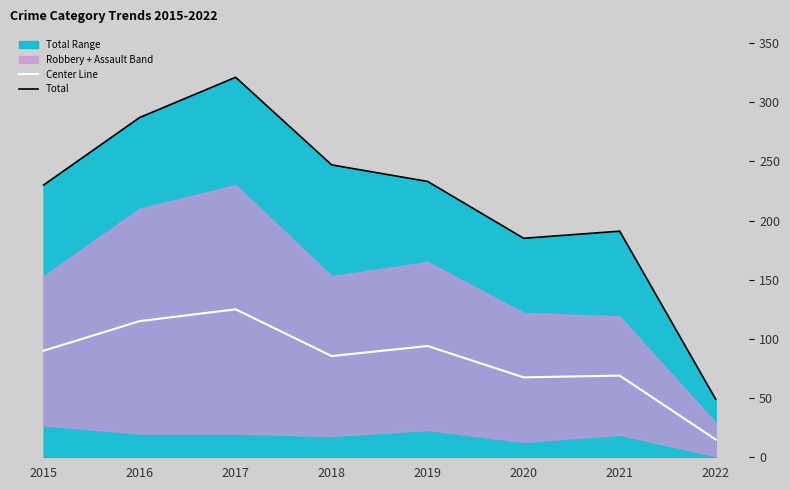

At which label does Total reach its minimum?

2022